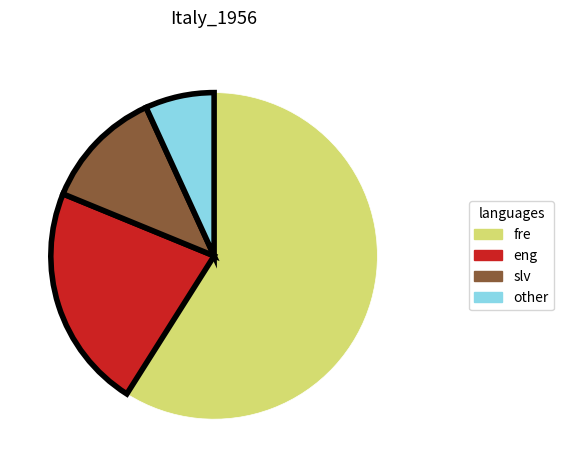

Rank the categories by value from highest to lowest.

fre, eng, slv, other